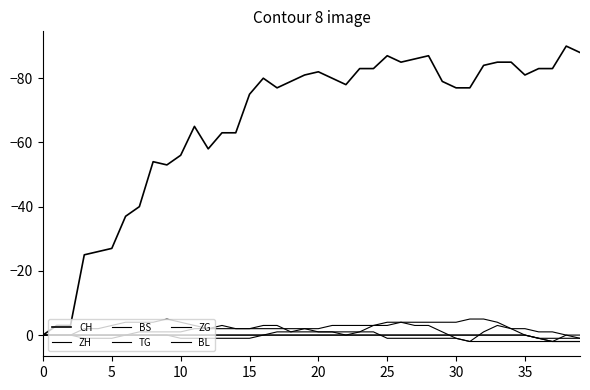

Does the chart have visible grid lines?

No